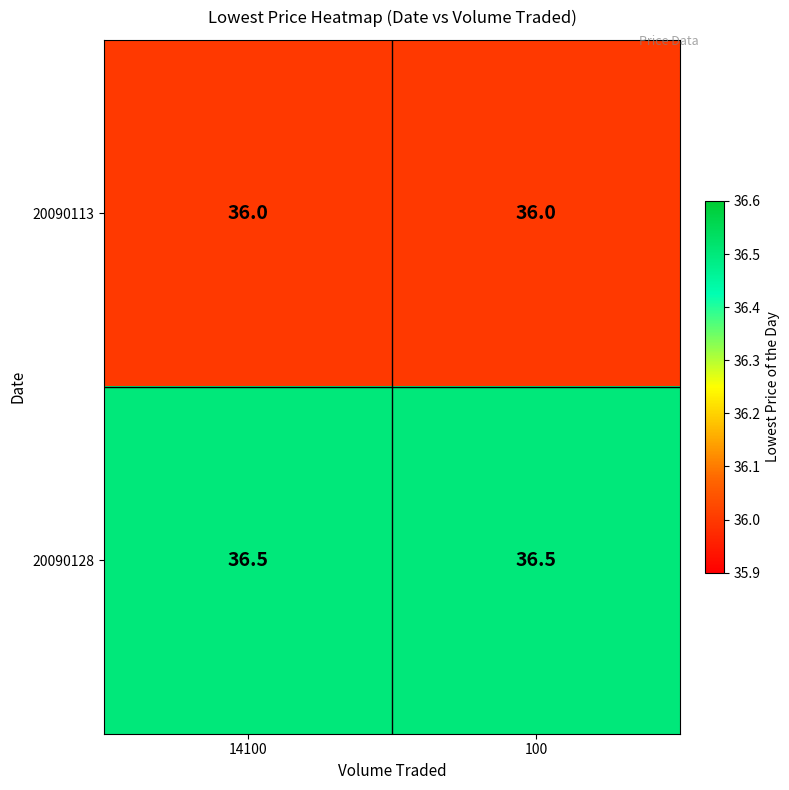

What is the average value of the 20090113 series?

36.0